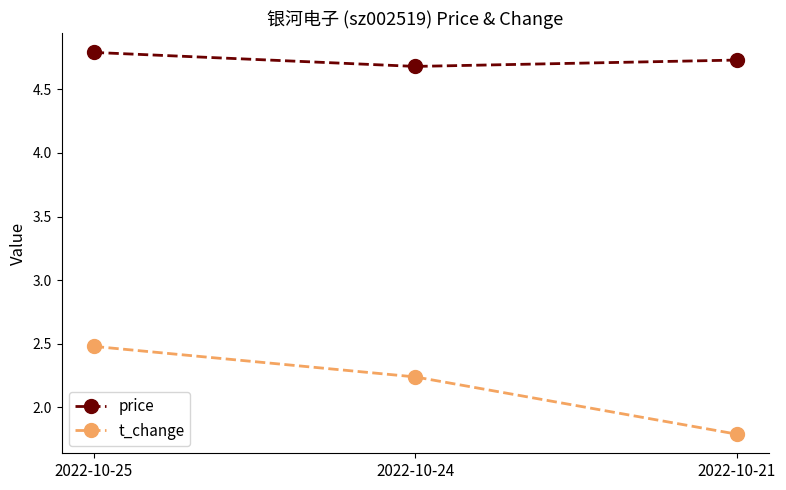

What is the value of the price point at the 2nd from the left?

4.7